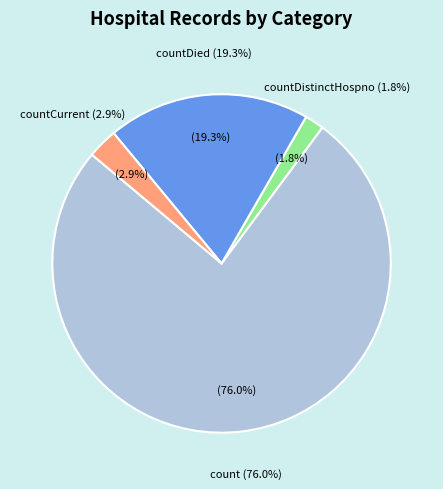

What is the change in value from countDistinctHospno to countCurrent?

+19